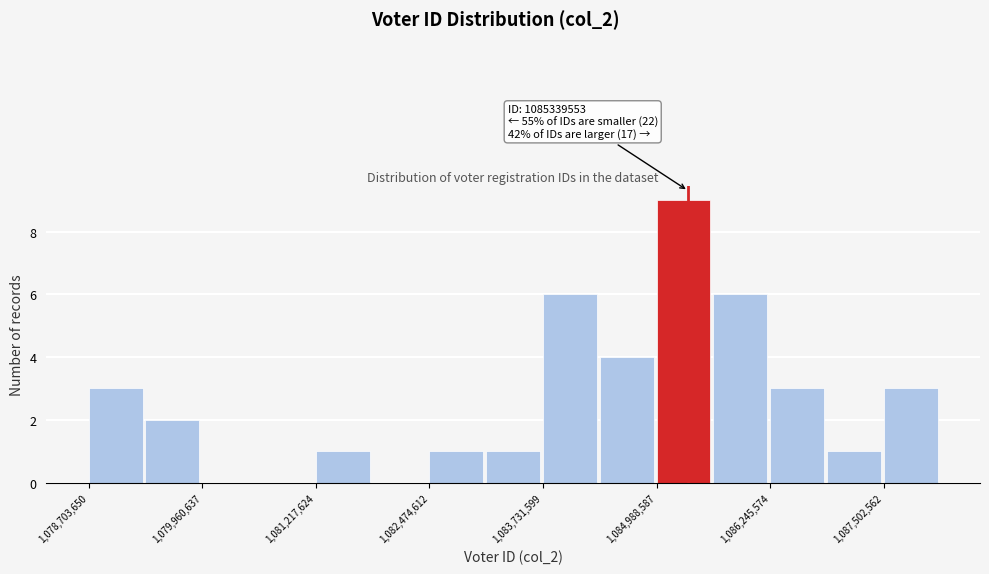

Around what value on the x-axis is the tallest bar? Give the approximate position of its centre, as read against the axis.

1085200000